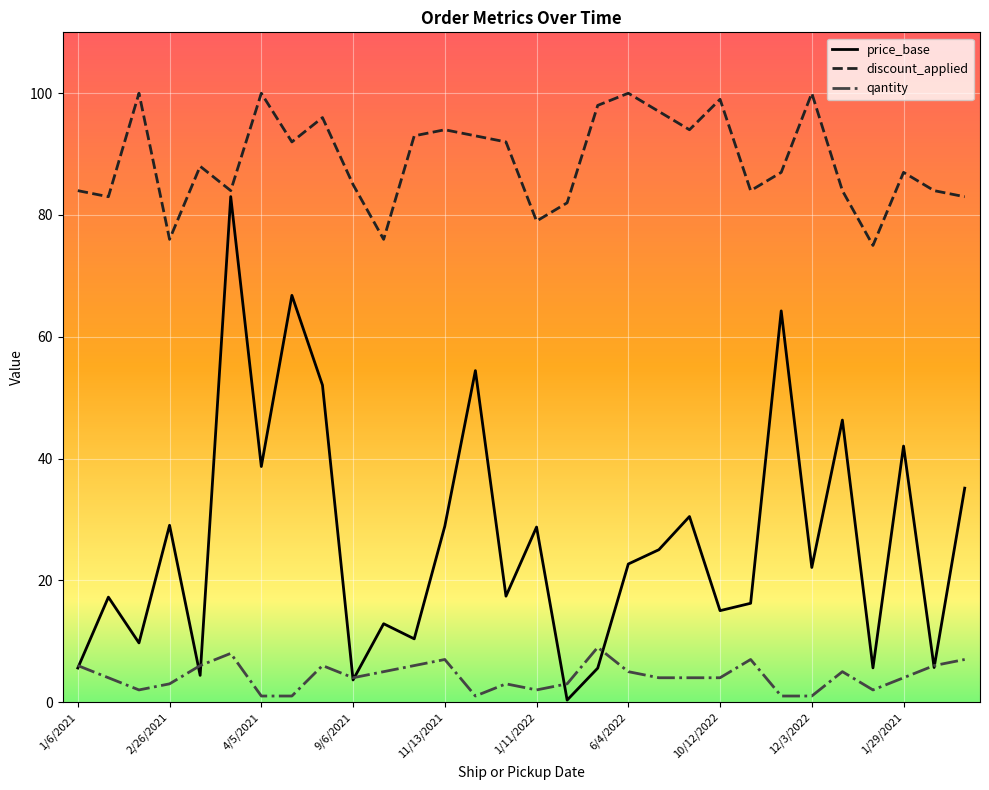

How many interior local peaks does the discount_applied series have?

9